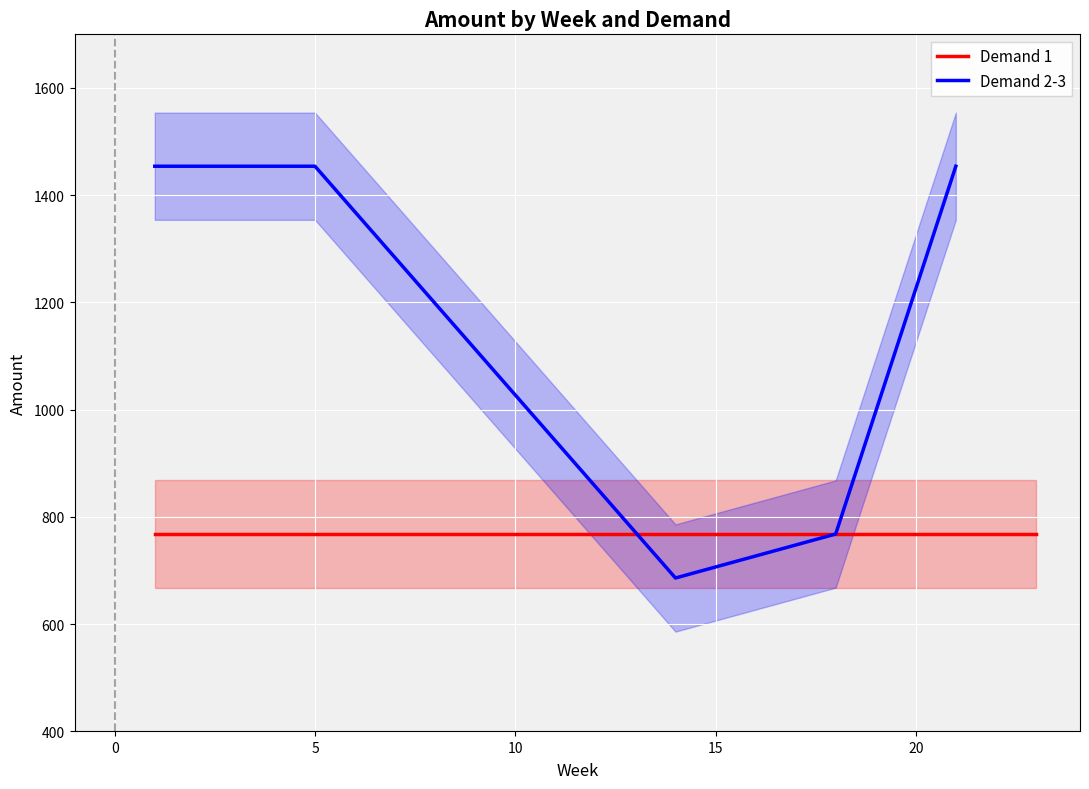

At 14, list the series in order from largest to smallest.

Demand 1, Demand 2-3